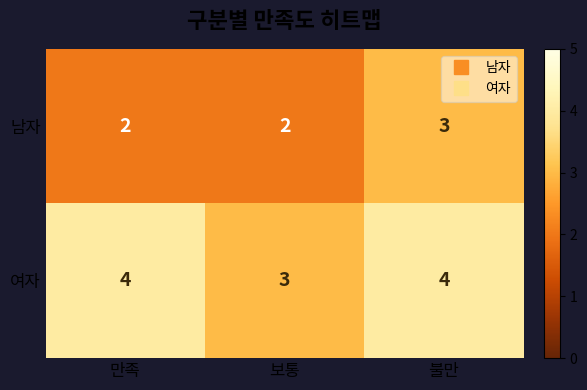

At how many categories does at least one series exceed 2?

3